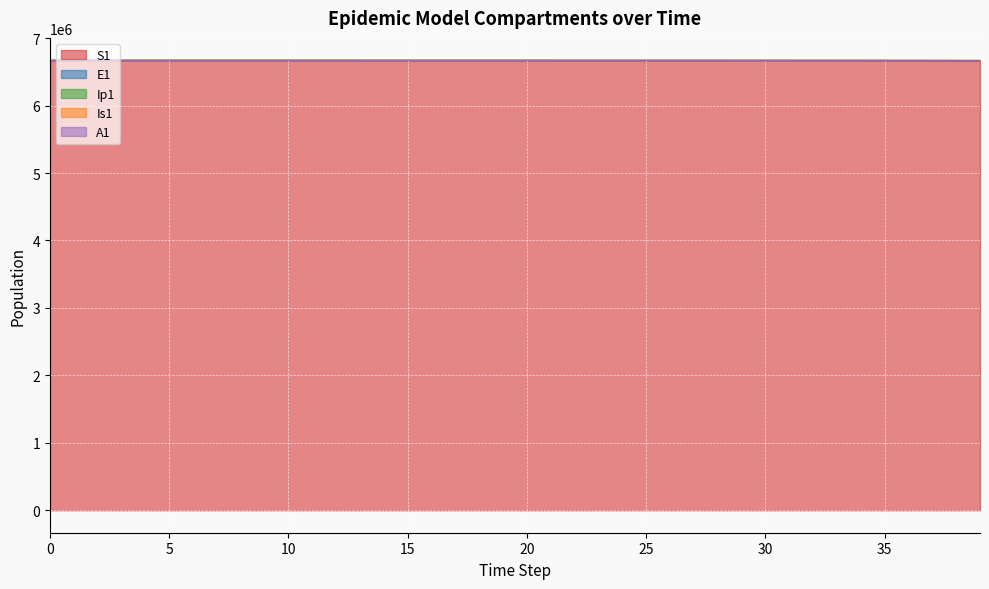

True or false: S1 and Ip1 intersect in this chart.

False